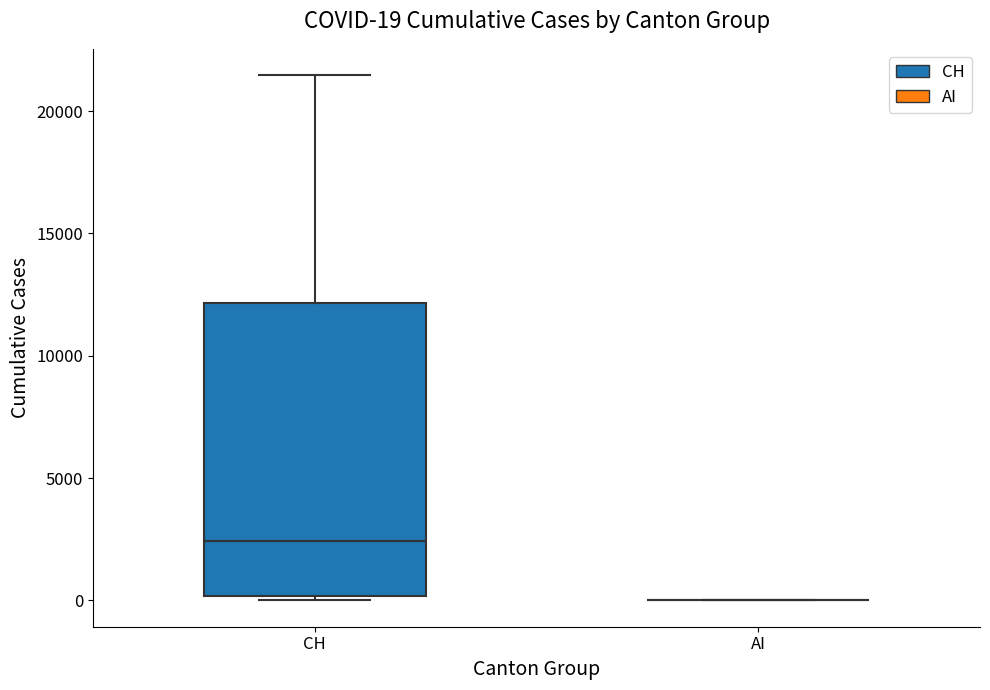

Comparing the boxes themselves (not the whiskers), which one is the tallest?

CH